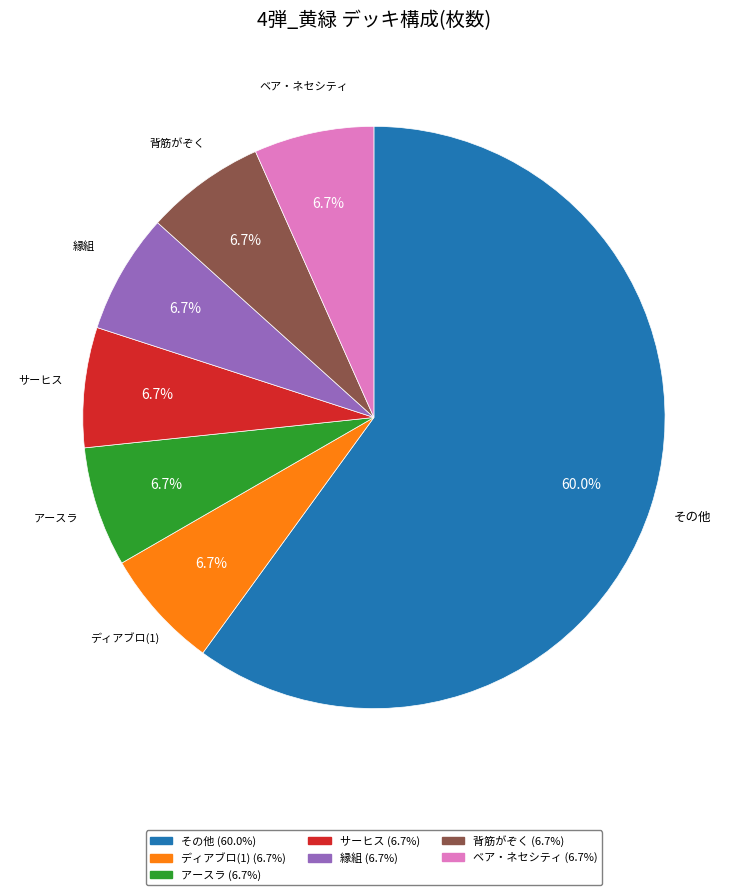

To the nearest percent, what is the average slice percentage?

14%